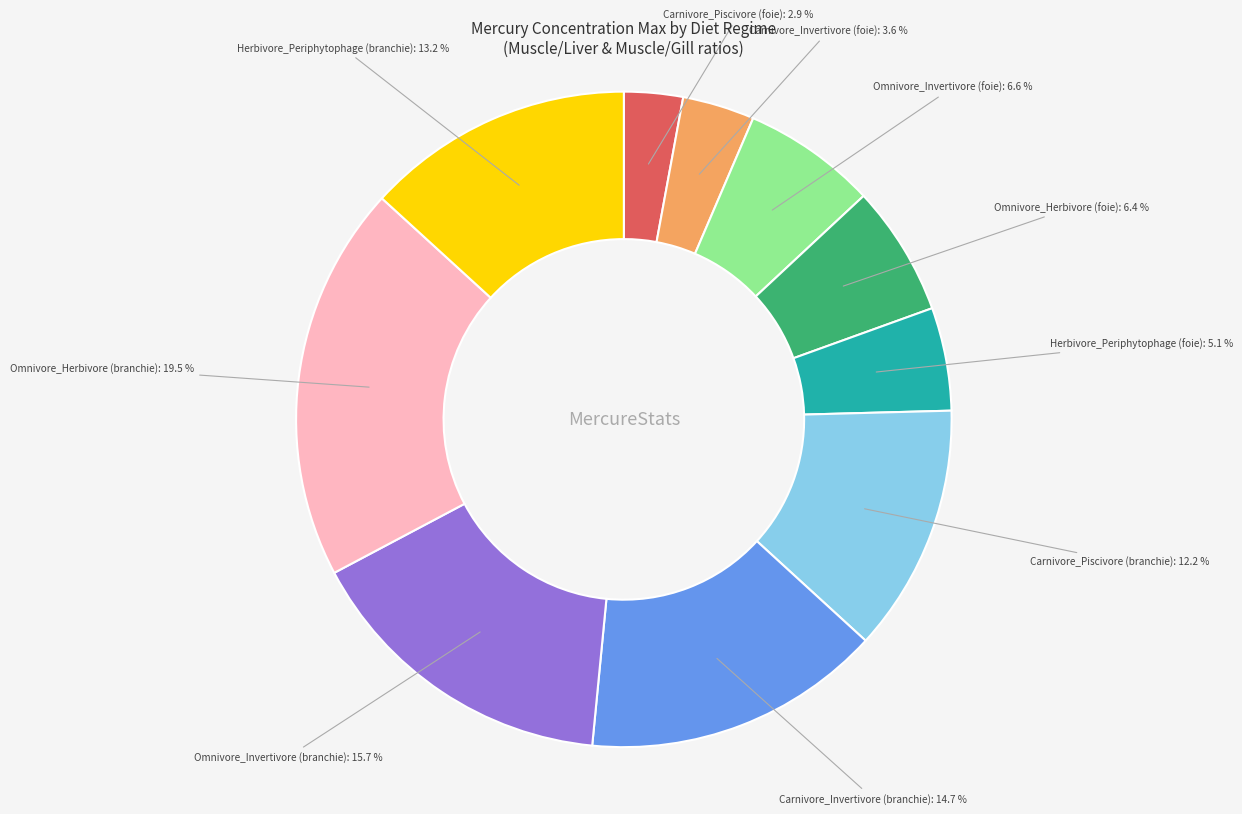

Is there a majority slice in this chart?

No